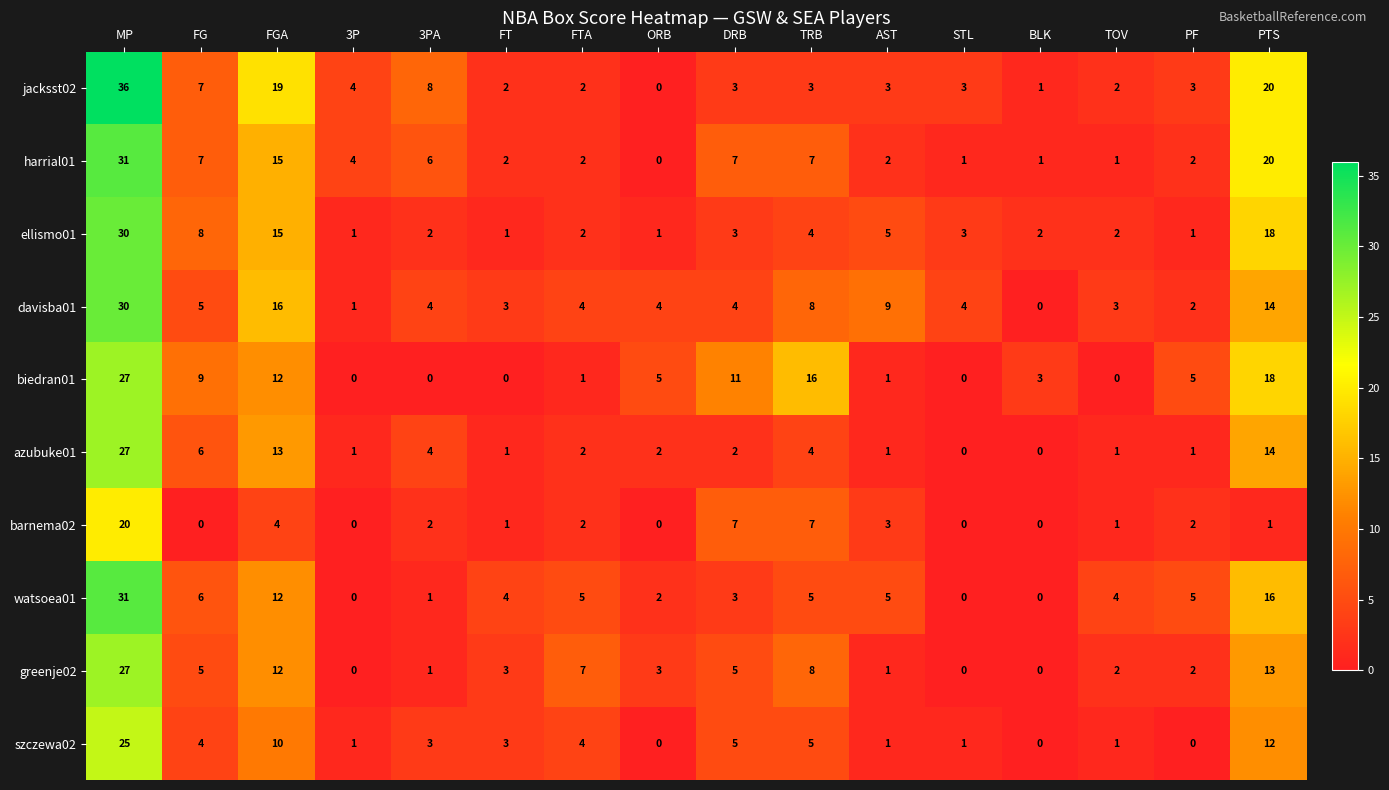

Which series has the largest range (max minus min)?

jacksst02